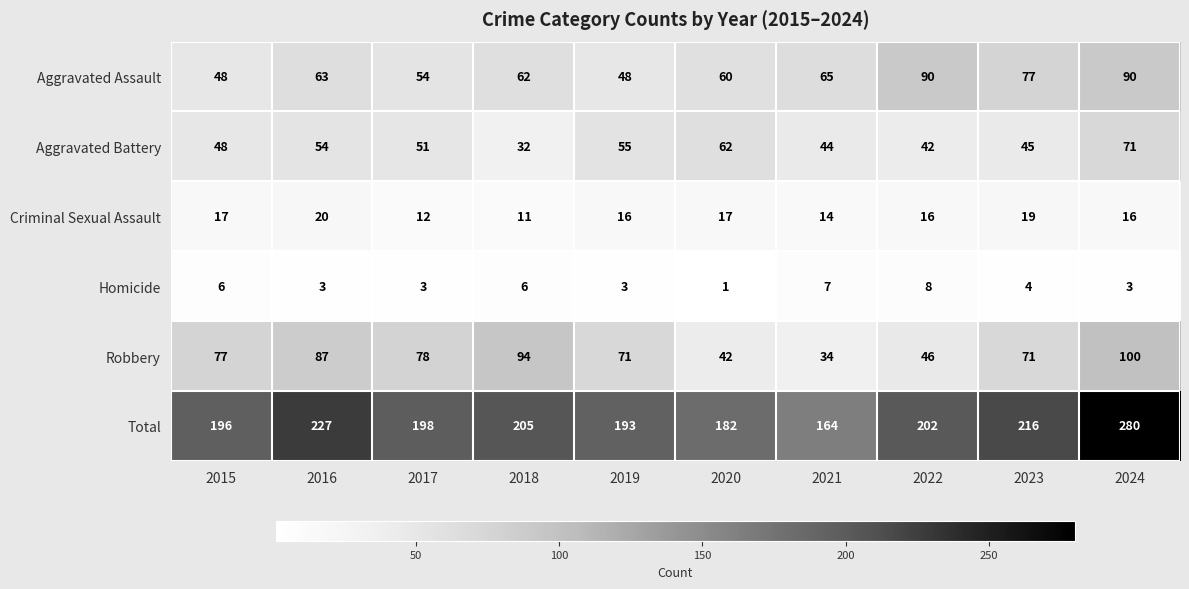

What is the sum of the Homicide values at 2019 and 2018?

9